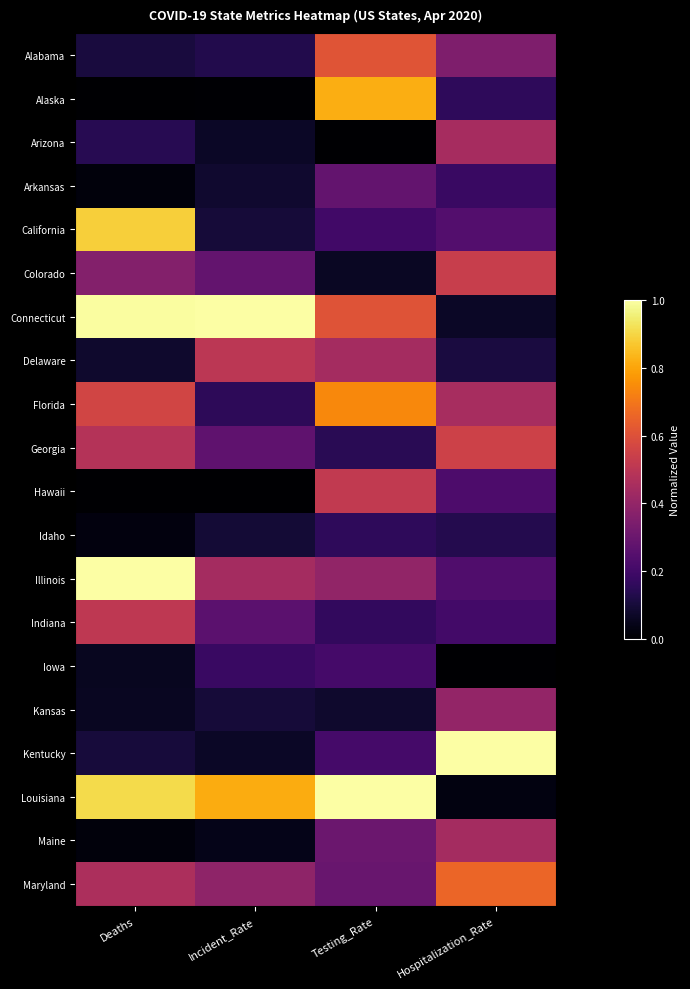

At how many categories does at least one series exceed 0?

4